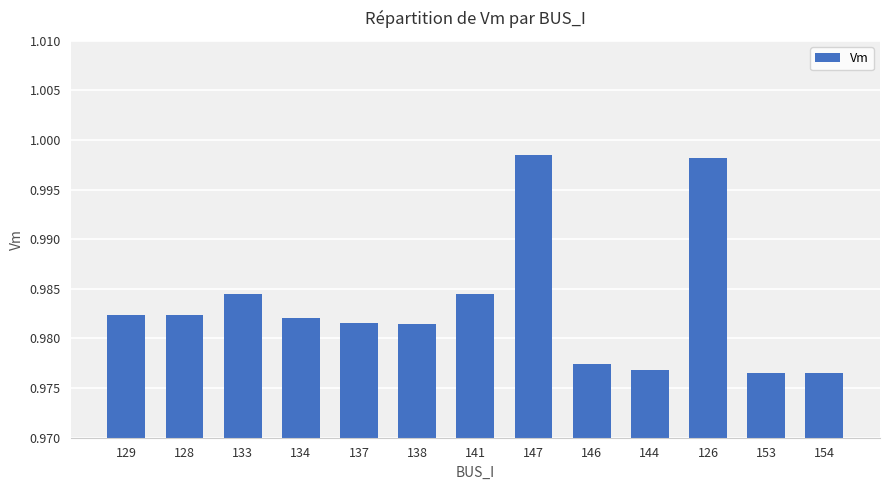

Between 126 and 144, which is larger?

126